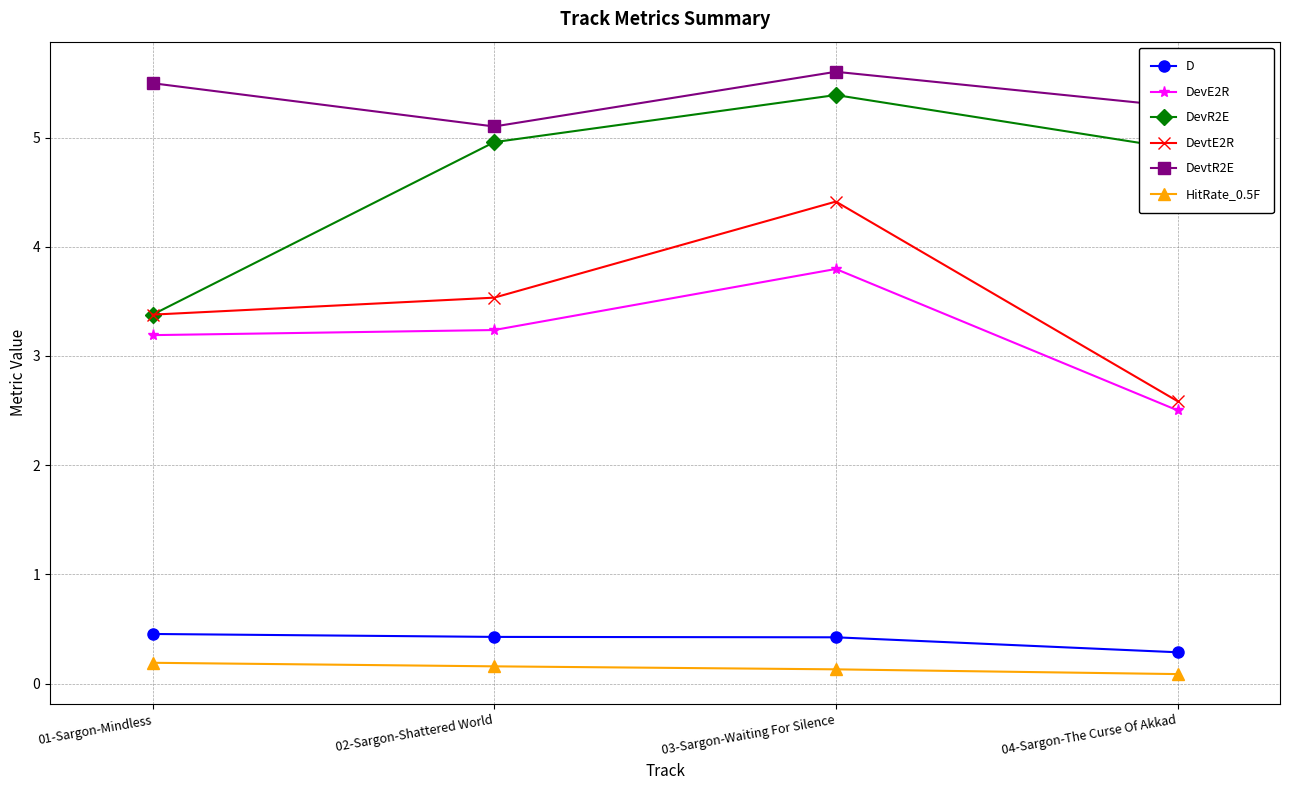

What is the sum of the DevtE2R values at 03-Sargon-Waiting For Silence and 02-Sargon-Shattered World?

7.9